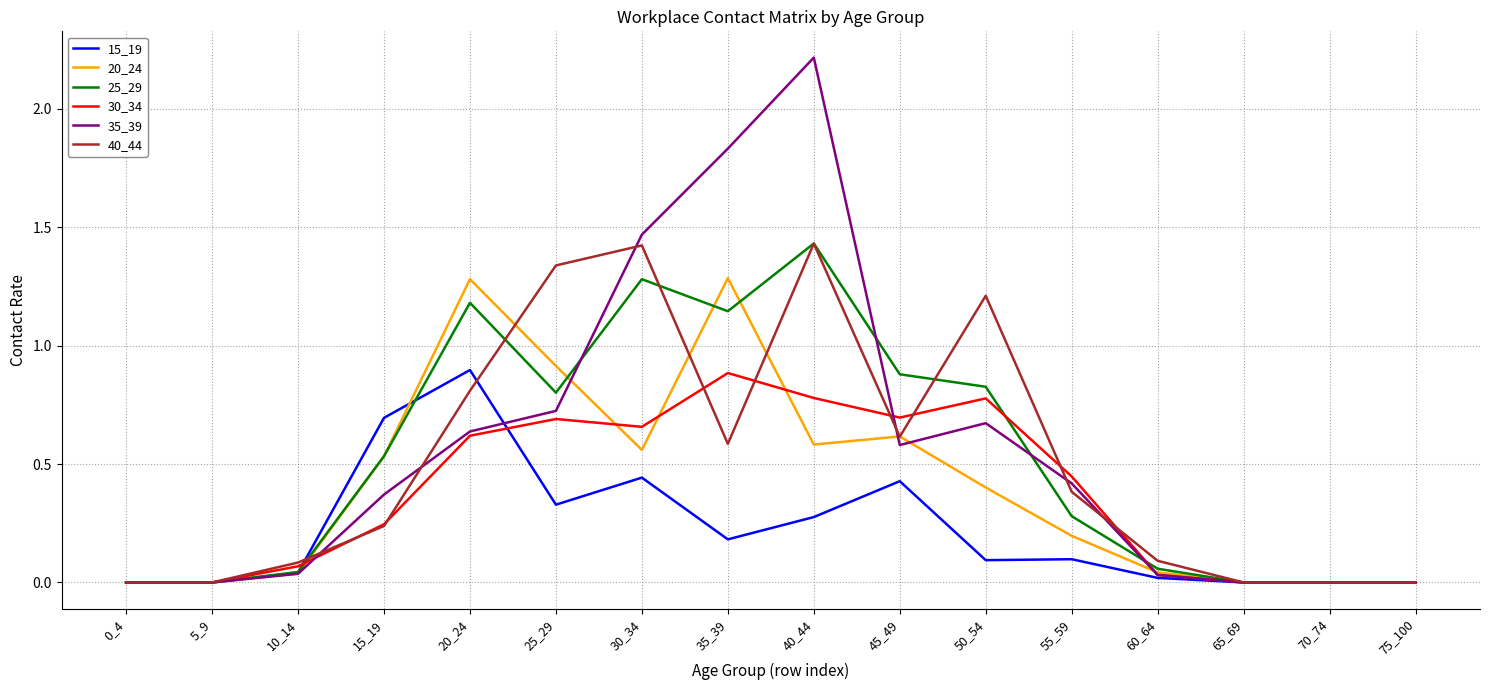

Which category has the highest value in the 15_19 series?

20_24